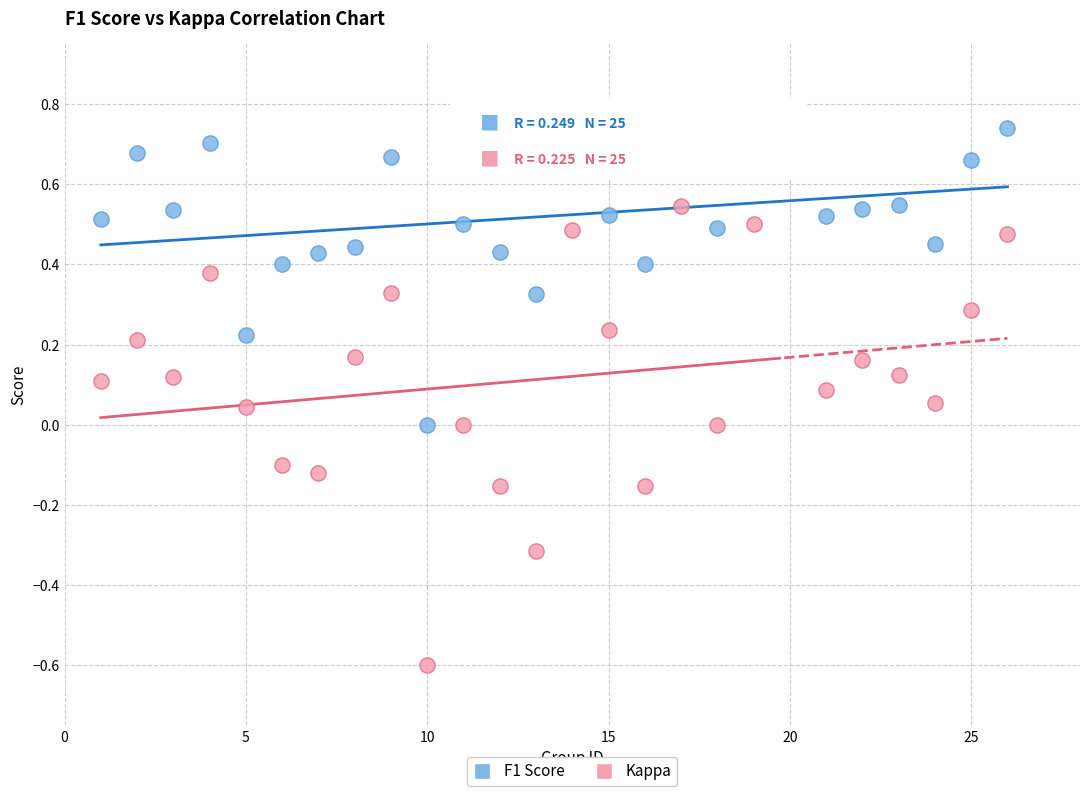

Which series contains the highest Y value?

F1 Score